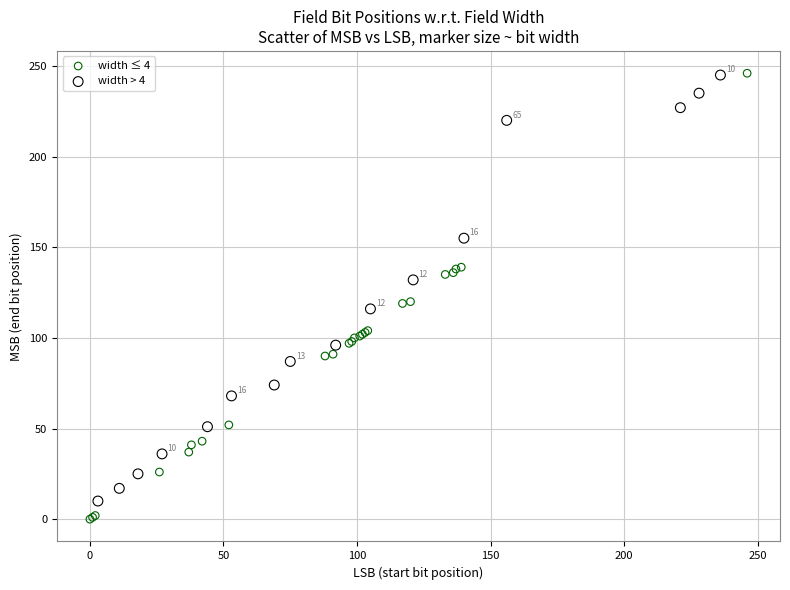

Which series has the largest Y range (max minus min)?

width ≤ 4